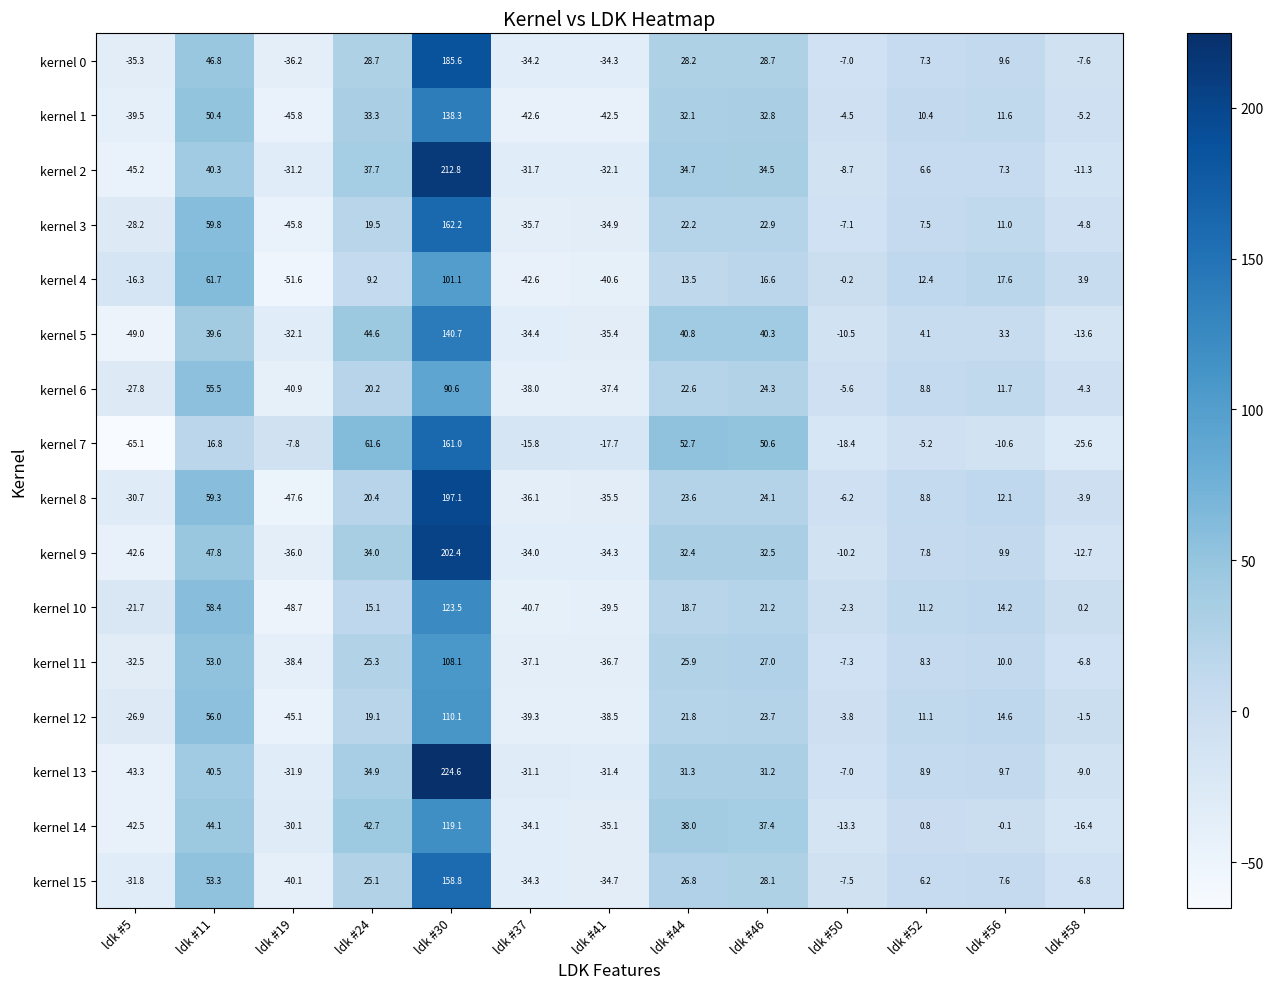

Which category has the lowest value across all series?

ldk #5